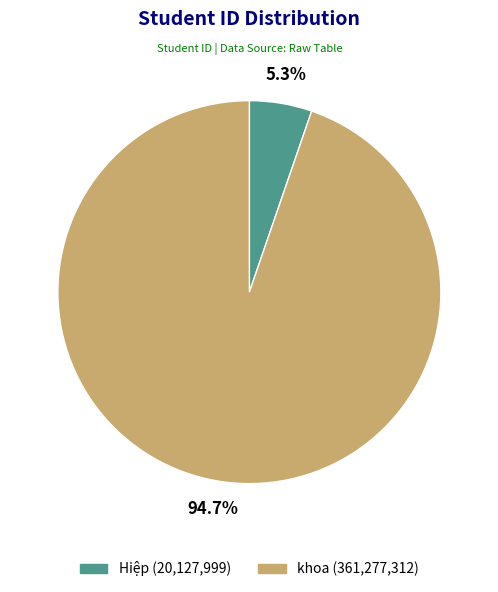

What is the total percentage of Hiệp and khoa?

100.0%